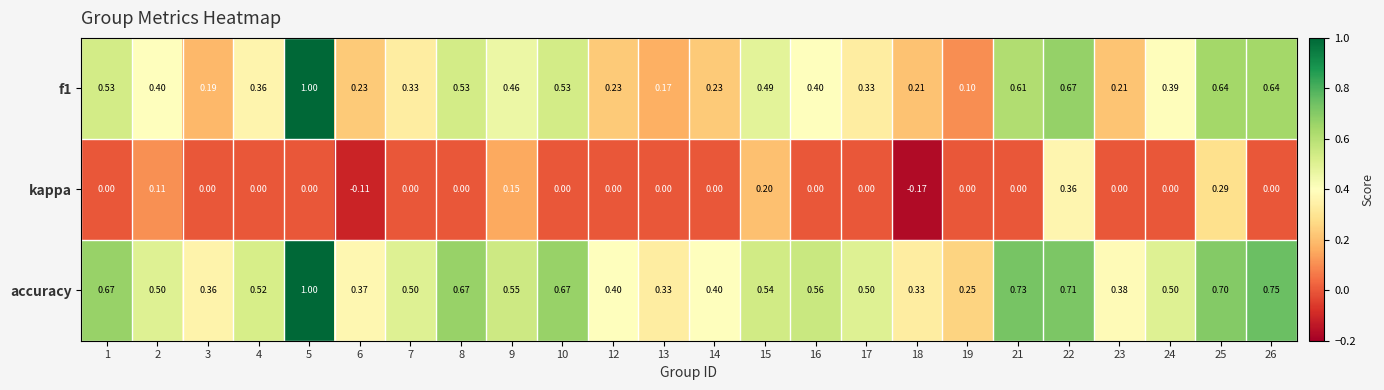

Is the value of accuracy at 26 greater than the value of kappa at 18?

Yes